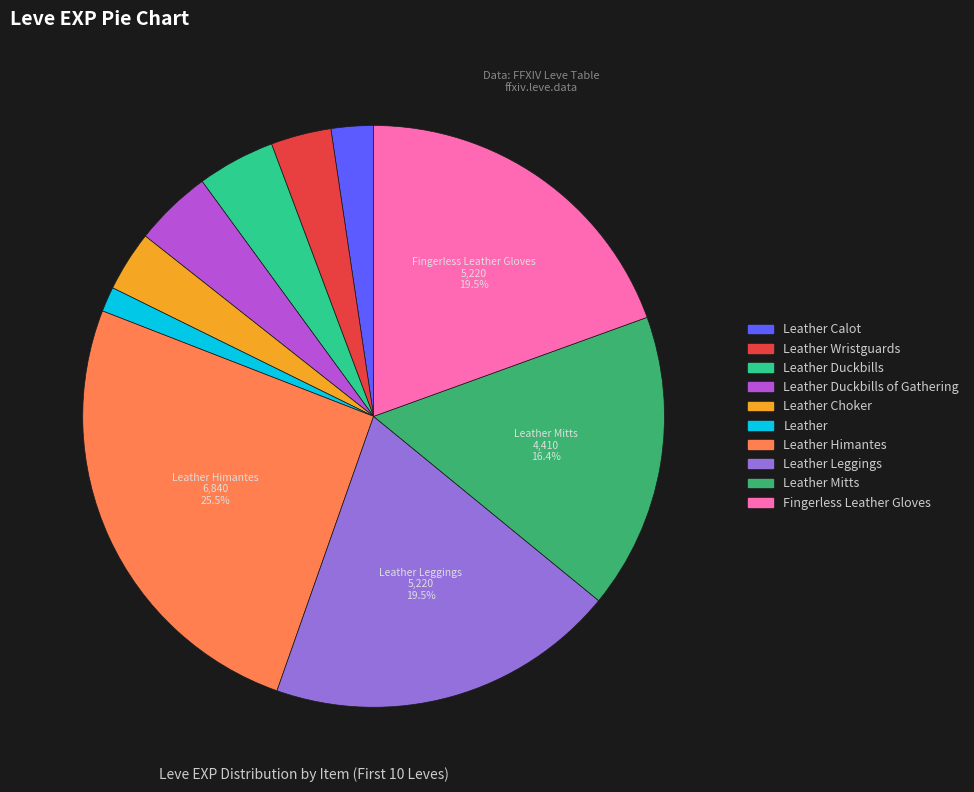

Is there any slice that represents more than half of the pie?

No